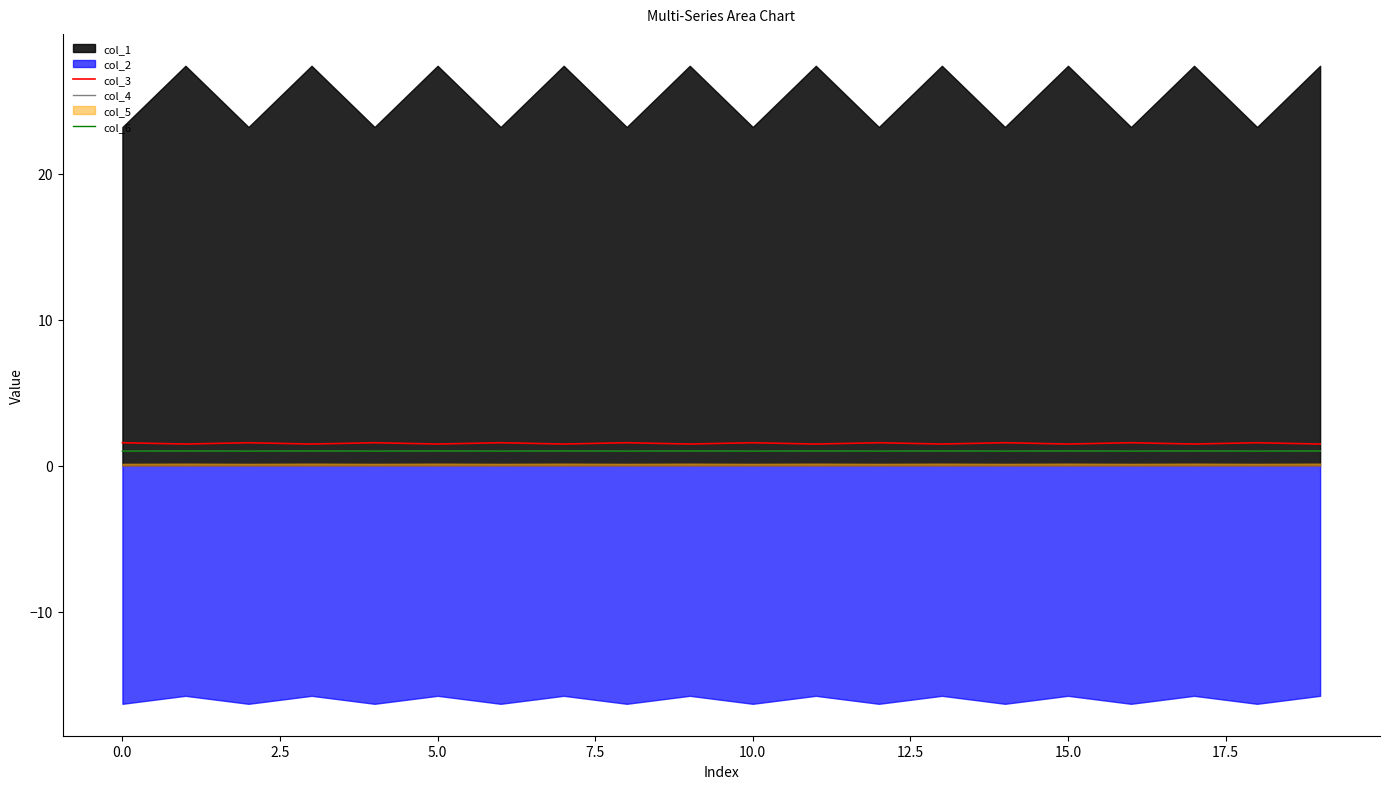

What is the maximum value for col_3?

1.6